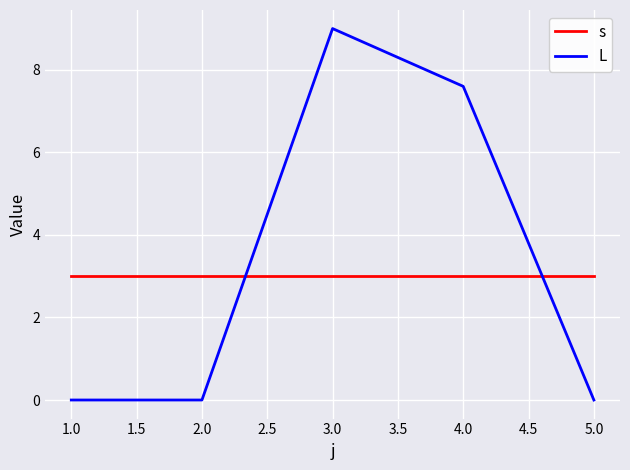

What is the difference between the second highest and second lowest values in the L series?

7.6